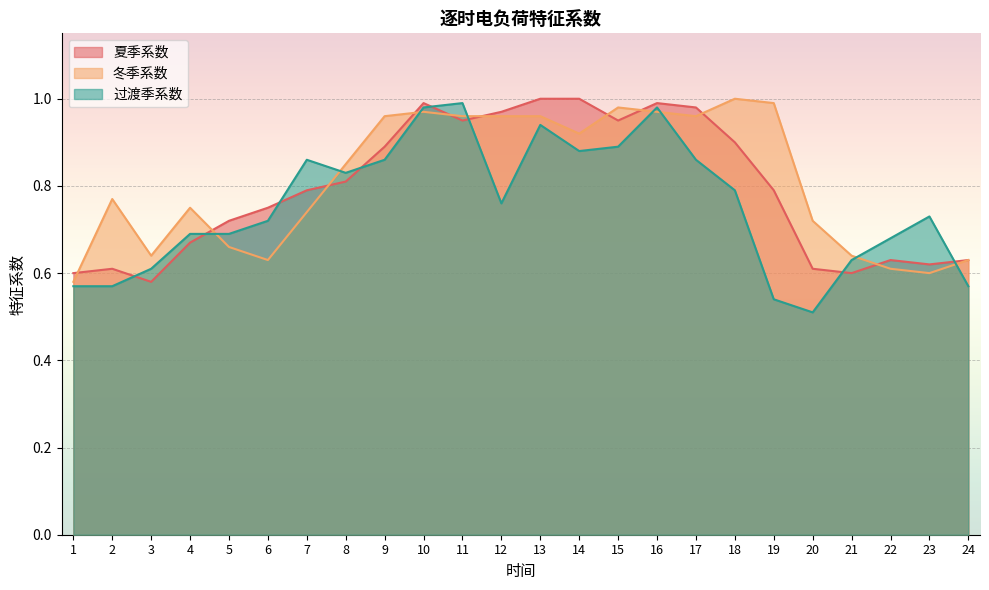

In 夏季系数, how many points are lower than both neighbors (excluding endpoints)?

5